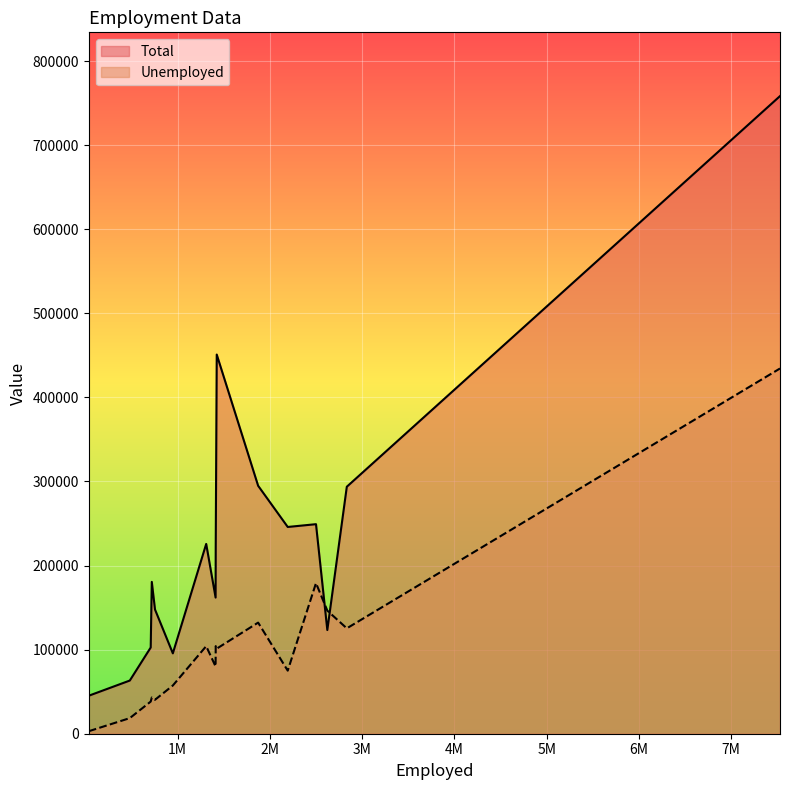

Which series changed the most between 8 and 13?

Total